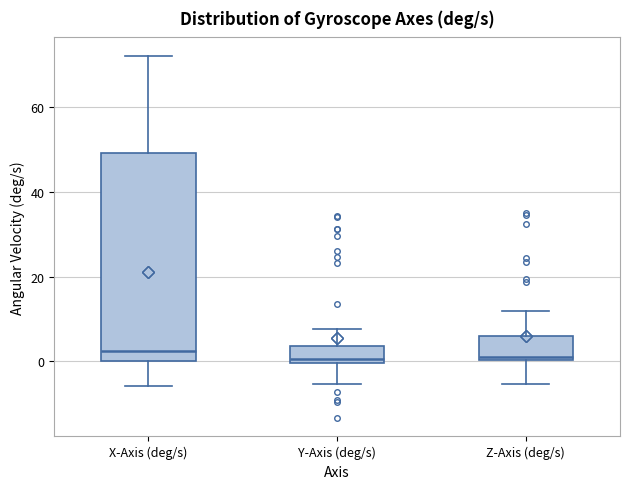

Reading left to right, read every box against the y-axis: the position of its median line, the range the box covers, and the ends of its whiskers. The values are not printed on the chart, so give them approximately, as read against the axis.

X-Axis (deg/s): median 2, box 0 to 50, whiskers -6 to 72
Y-Axis (deg/s): median 0 (just above the box's lower edge), box 0 to 4, whiskers -6 to 8
Z-Axis (deg/s): median 2, box 0 to 6, whiskers -6 to 12